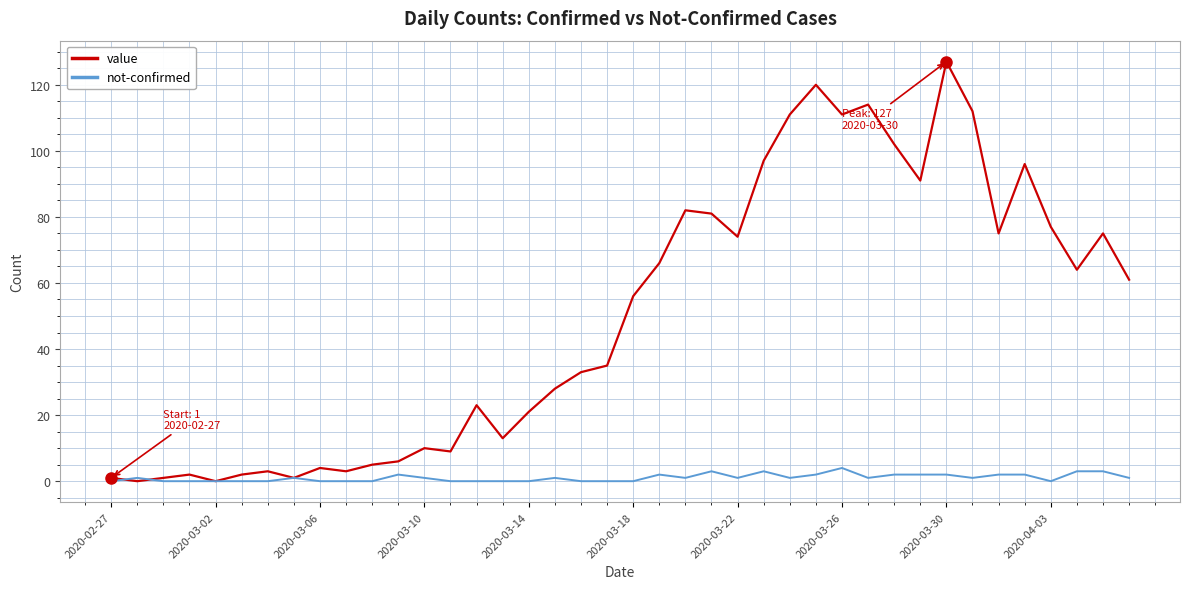

What is the greatest value displayed?

127